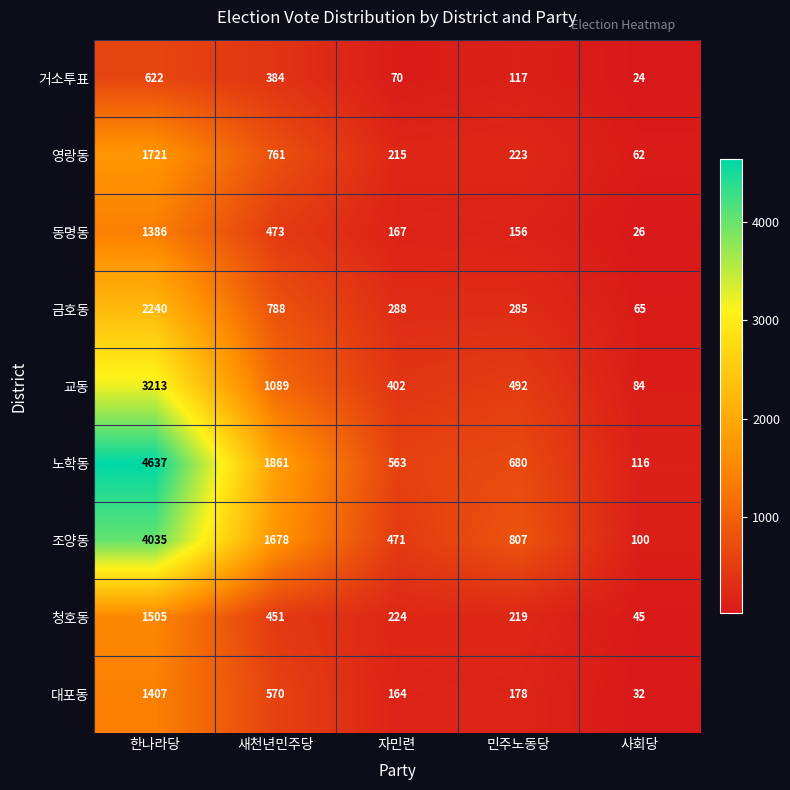

At 새천년민주당, list the series in order from smallest to largest.

거소투표, 청호동, 동명동, 대포동, 영랑동, 금호동, 교동, 조양동, 노학동